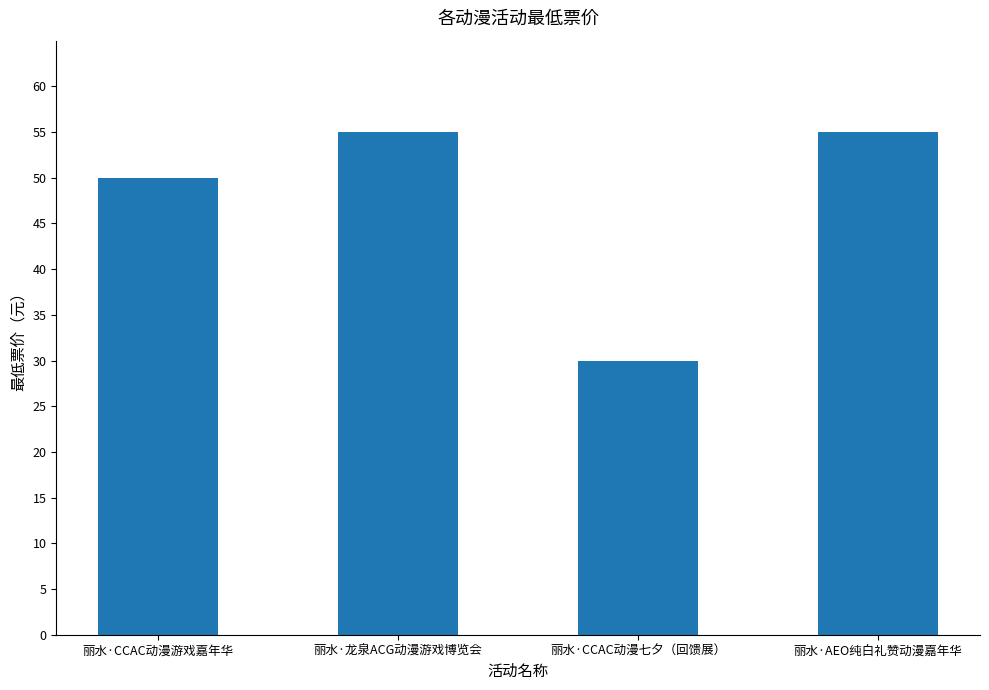

Read the value at 丽水·龙泉ACG动漫游戏博览会.

55.0